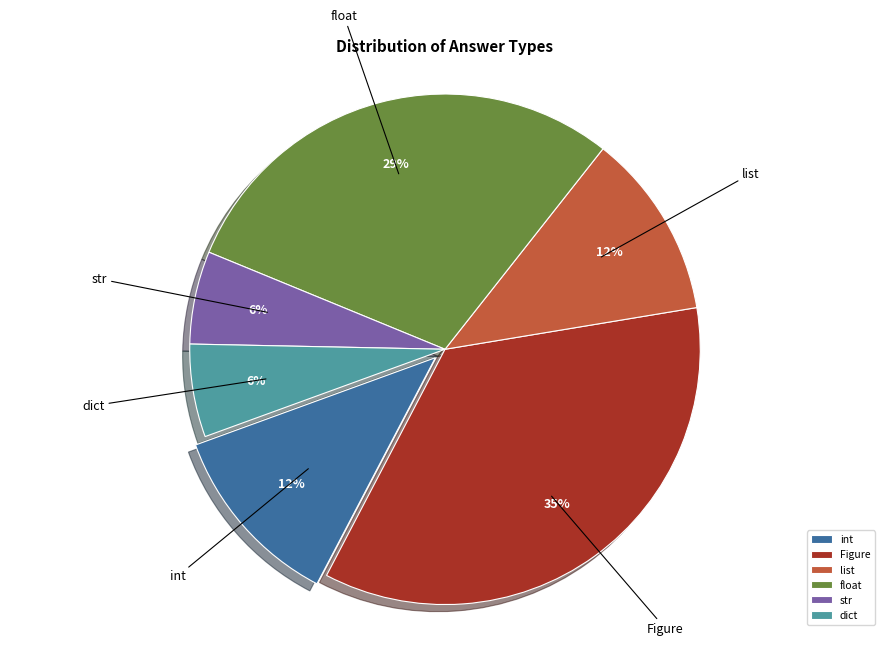

To the nearest percent, what is the difference between the largest and smallest slice percentages?

29%